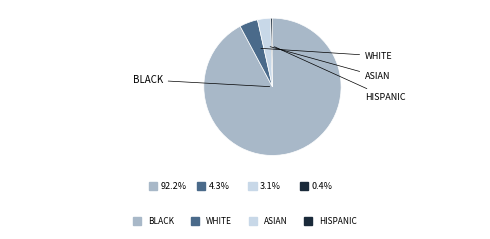

How many slices are in this pie chart?

4